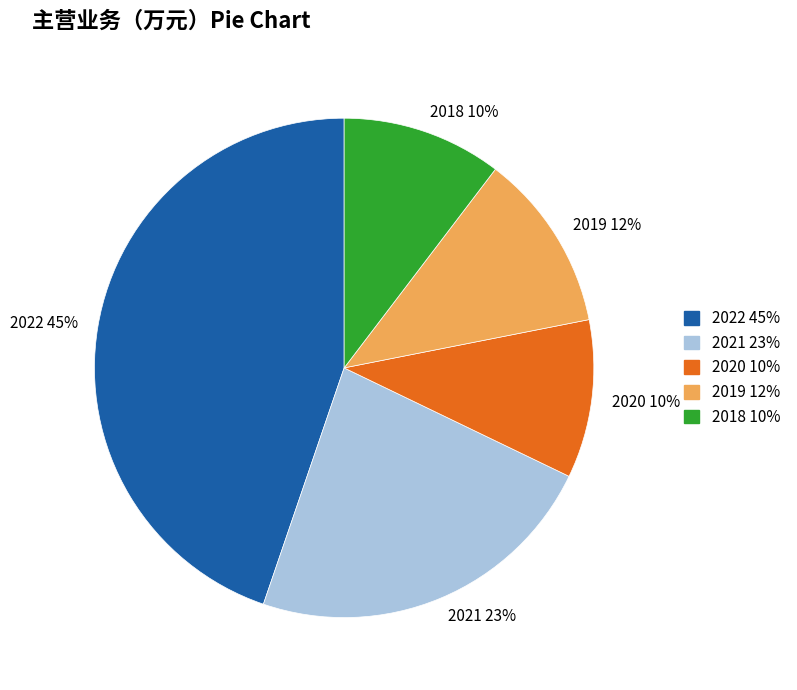

What is the ratio of the value at 2020 to the value at 2021?

0.4